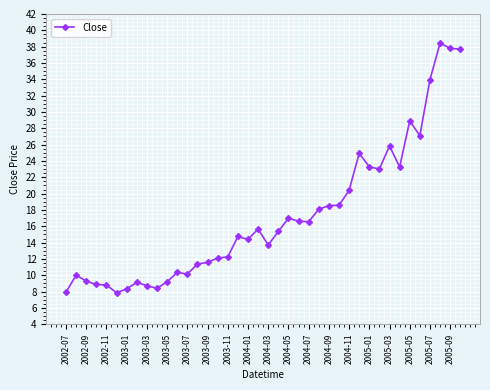

What is the difference between the maximum and minimum values?

30.6